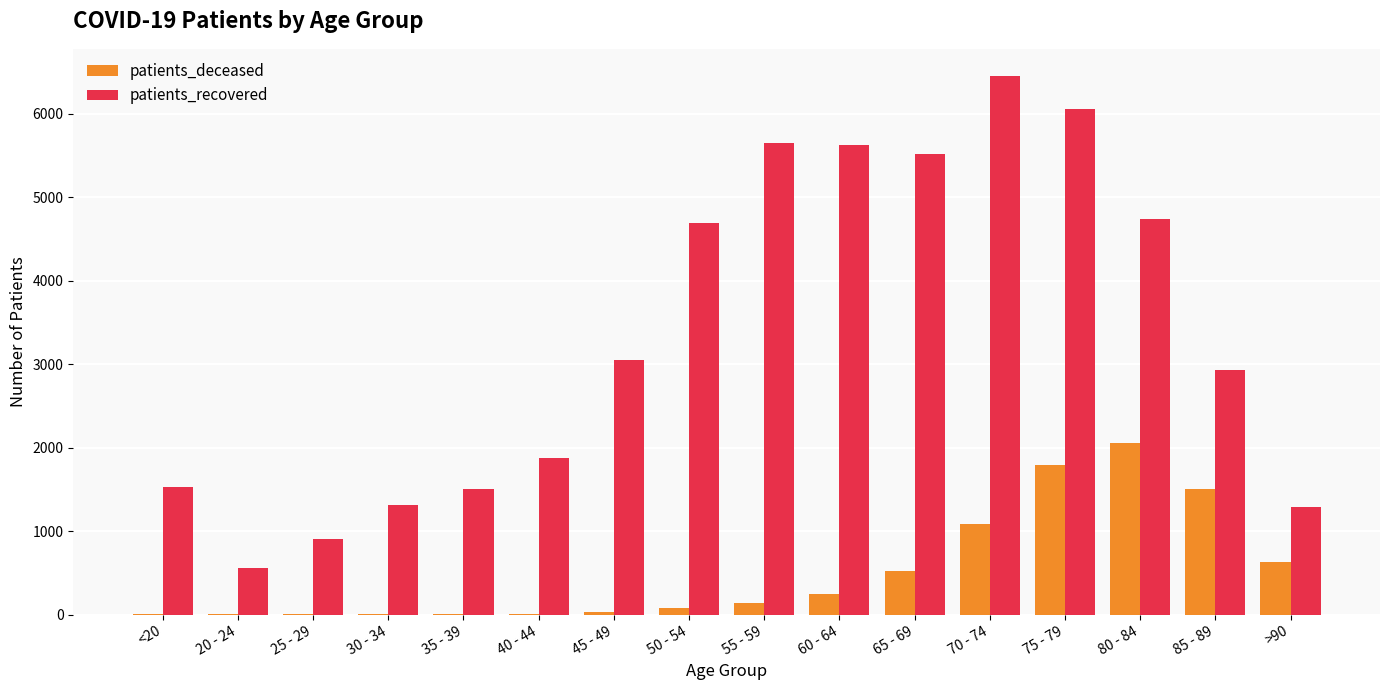

At which label does patients_recovered reach its peak?

70 - 74